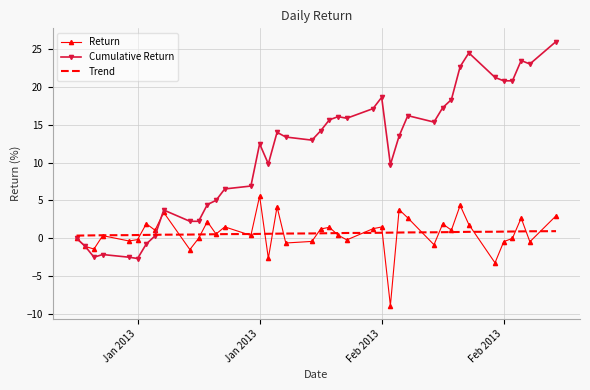

Rank the series by their maximum value, from highest to lowest.

Cumulative Return, Return, Trend